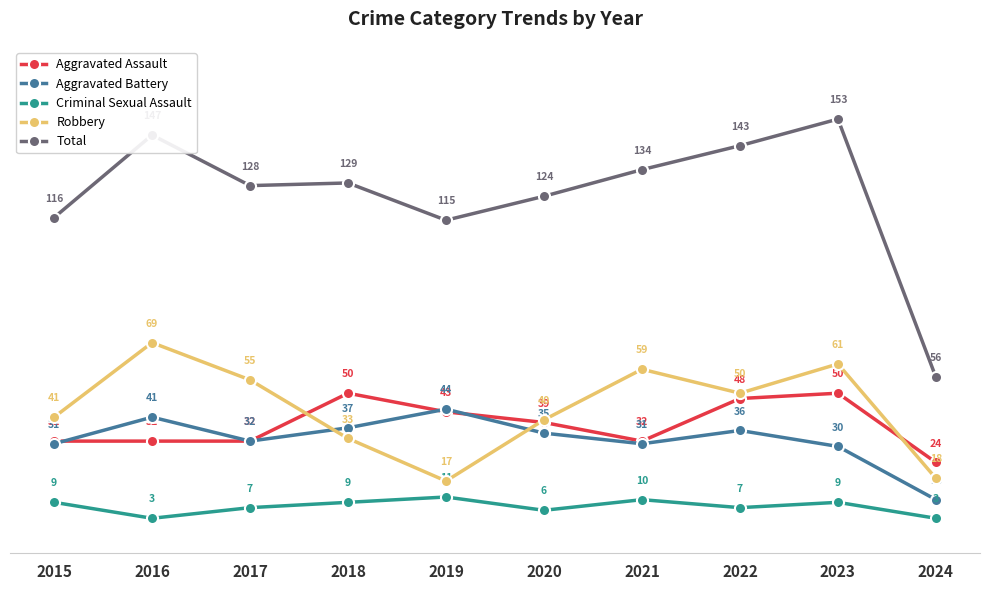

What is the total value across all series at 2022?

284